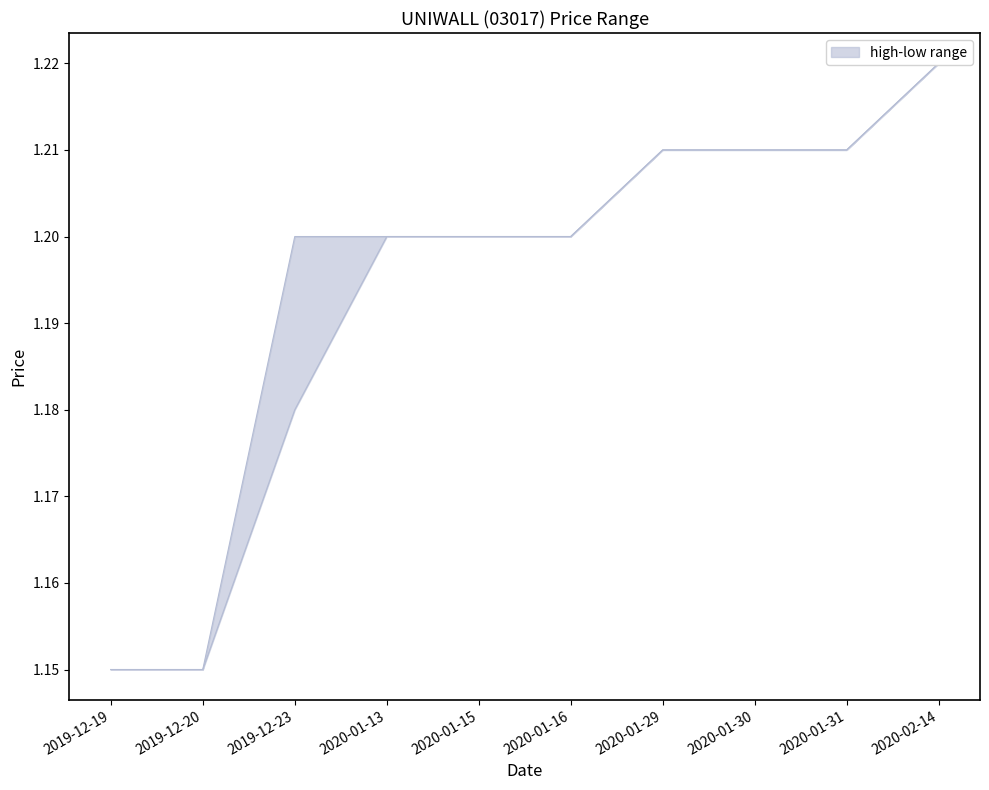

Is the value of high at 2019-12-20 greater than the value of low at 2019-12-19?

No